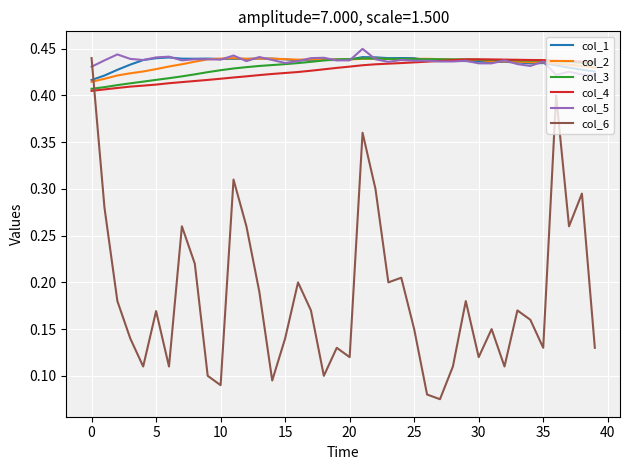

How many lines are shown in the chart?

6